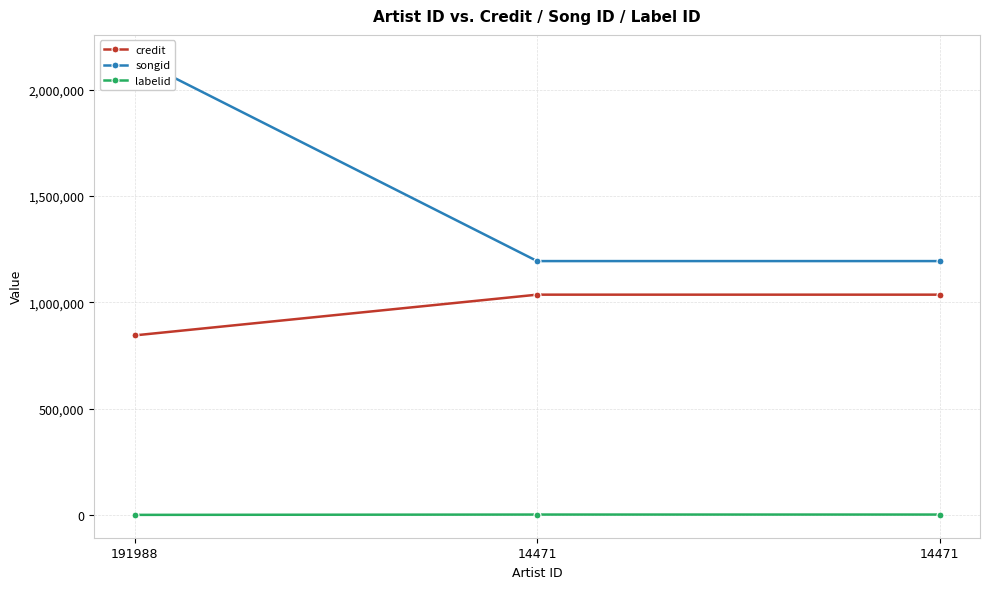

Reading left to right, list all the values displayed in this chart.

credit: 843848	1035414	1035414
songid: 2149392	1193277	1193277
labelid: -1	1489	1489